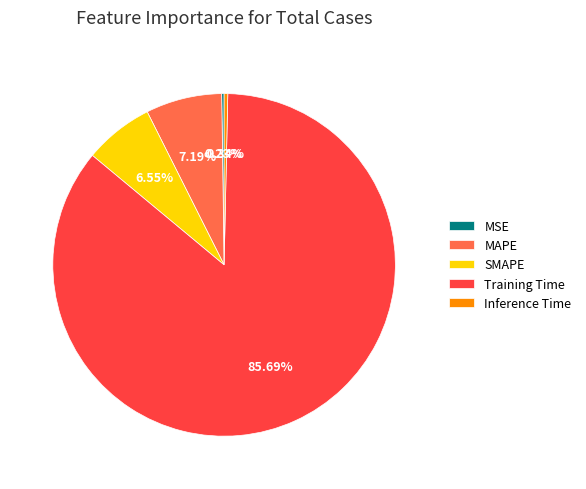

True or false: Training Time accounts for 97% of the total.

False